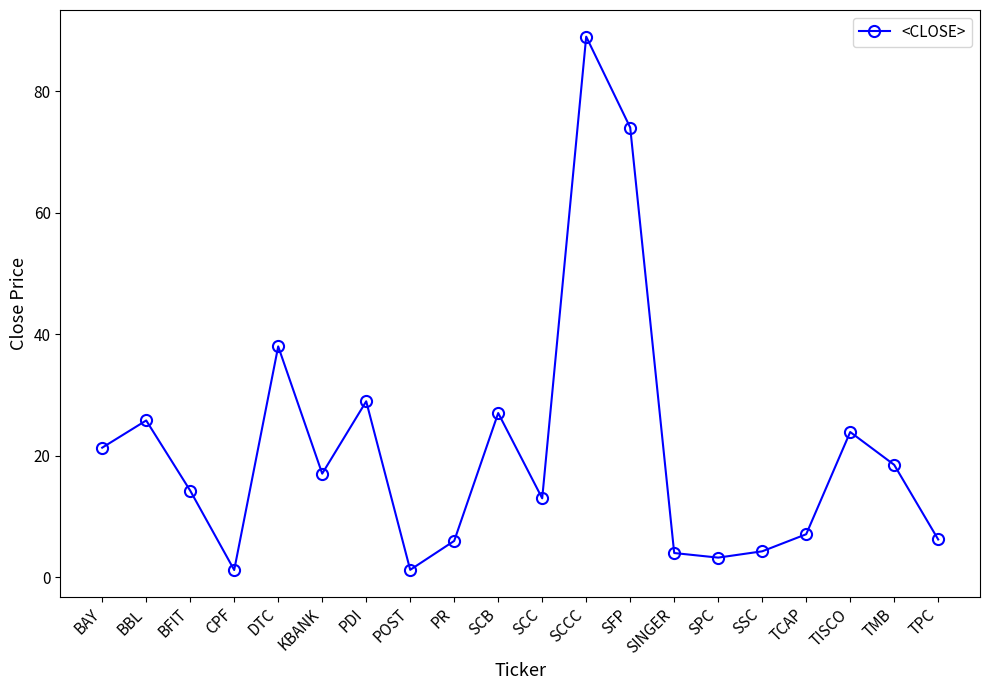

What is the difference between the second highest and second lowest values?

72.8